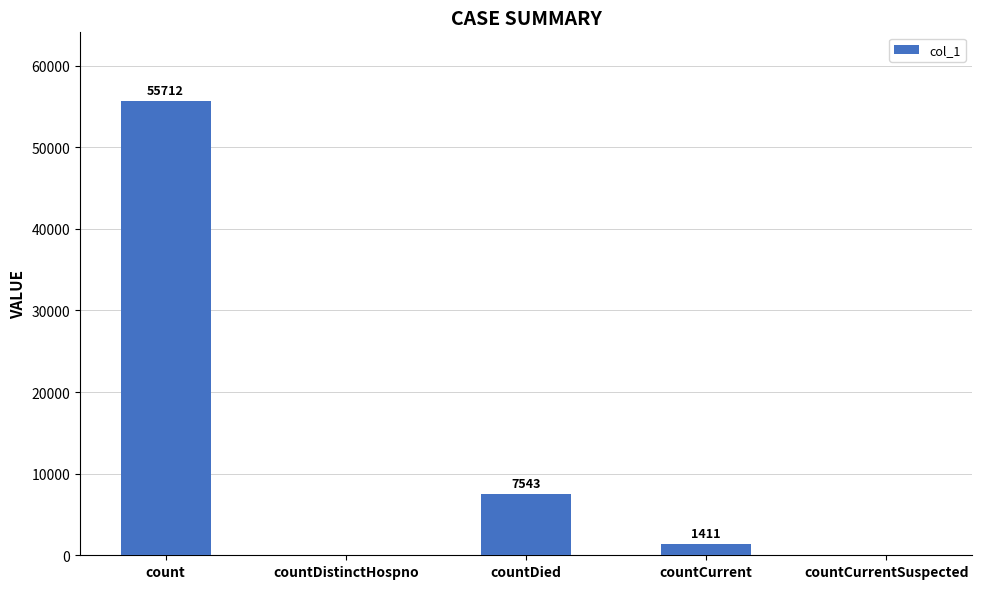

What is the sum of all values?

64666